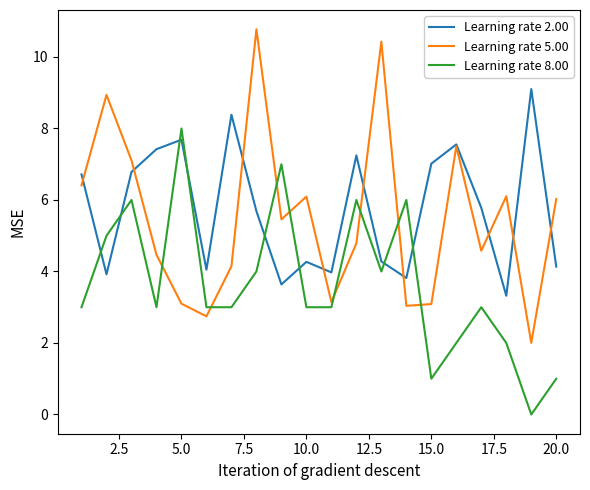

How many interior local peaks does the Learning rate 8.00 series have?

6